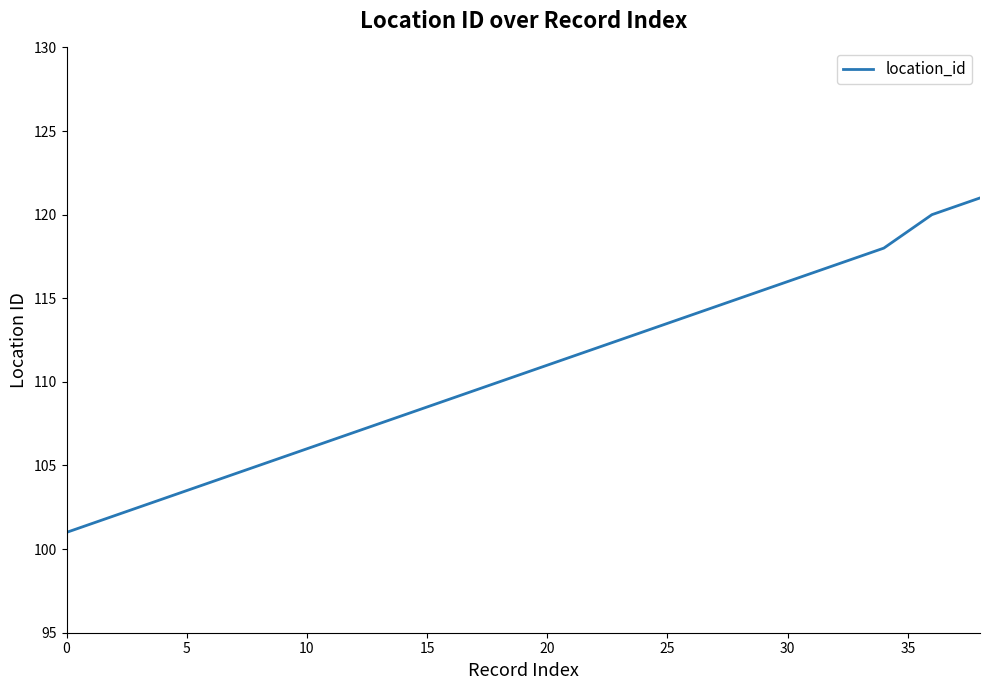

What is the smallest value displayed?

101